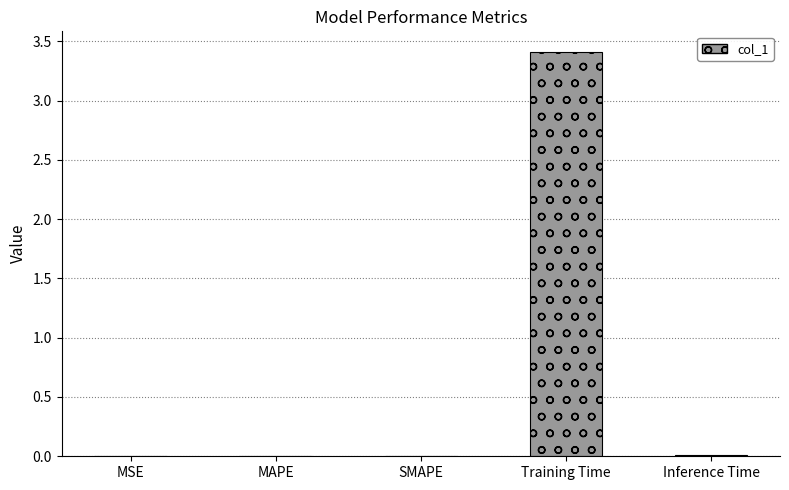

What is the sum of all values?

3.4